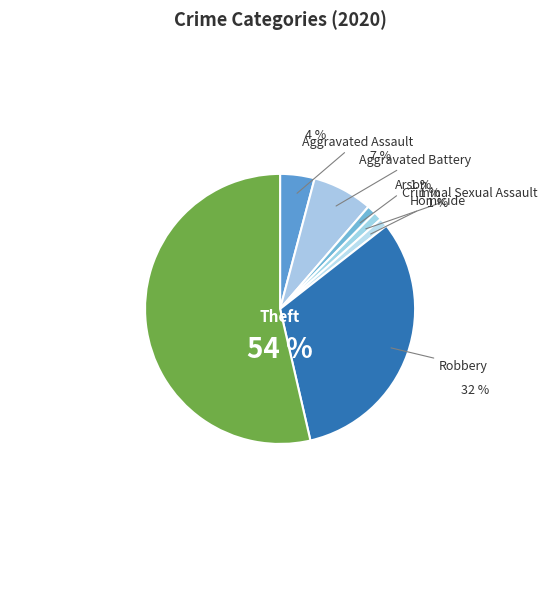

Is it true that Criminal Sexual Assault is 1% of the pie?

True